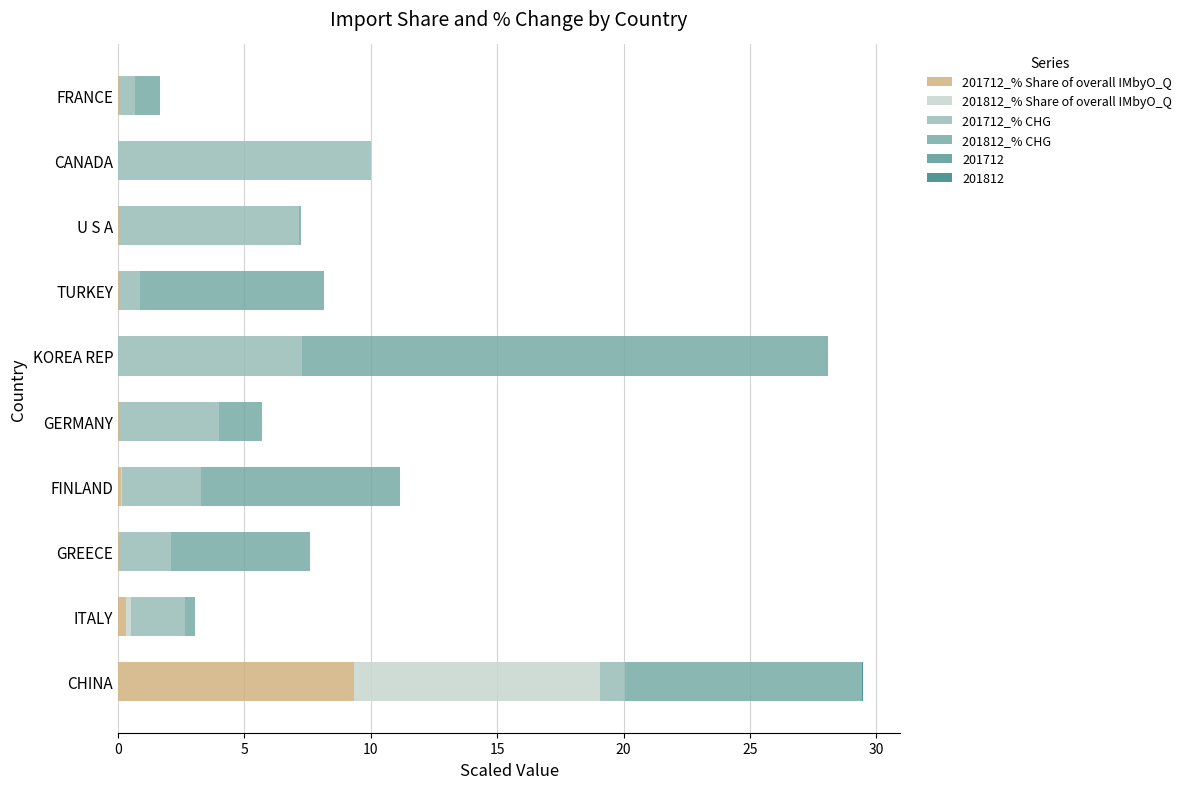

Count the number of categories in the chart.

10